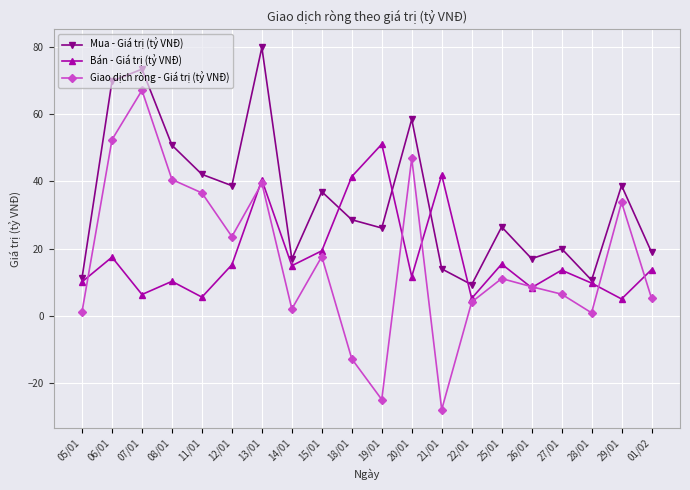

Where is the first local maximum for Giao dịch ròng - Giá trị (tỷ VNĐ)?

07/01